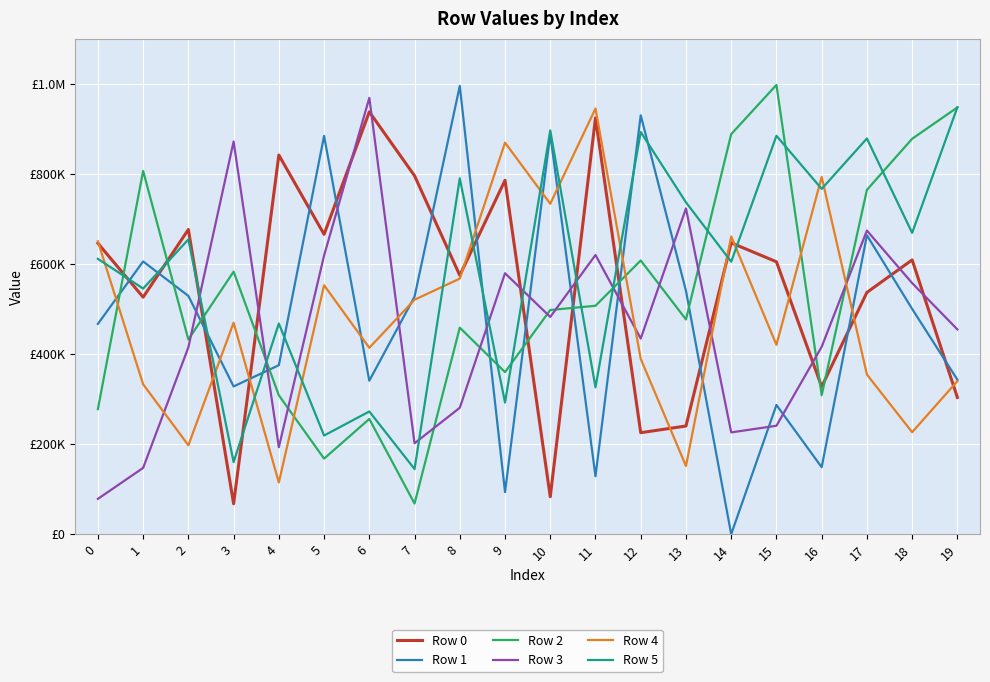

What are all the series names shown in the legend?

Row 0, Row 1, Row 2, Row 3, Row 4, Row 5